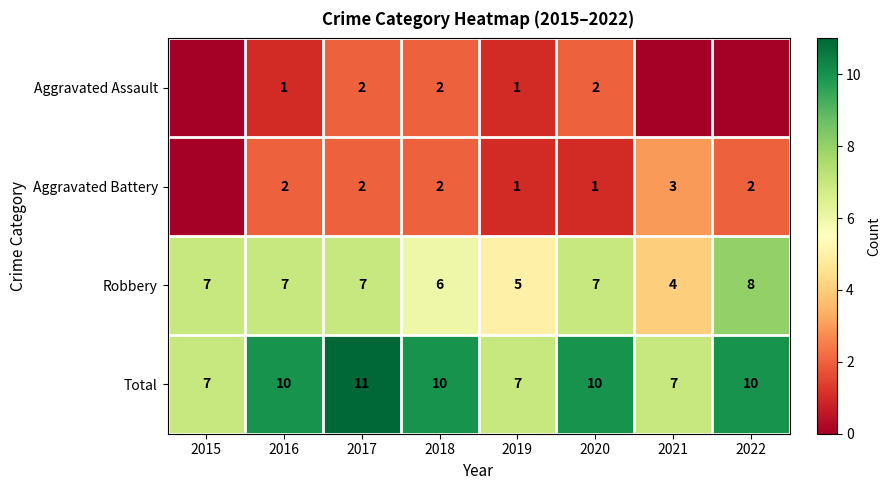

At which label is Robbery closest to 6?

2018